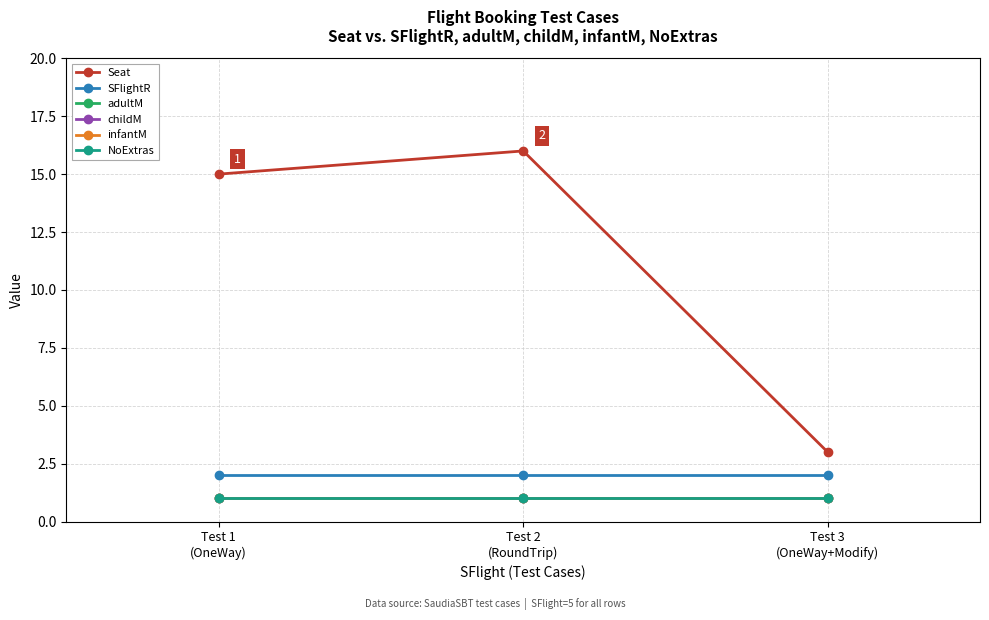

Does the chart have visible grid lines?

Yes